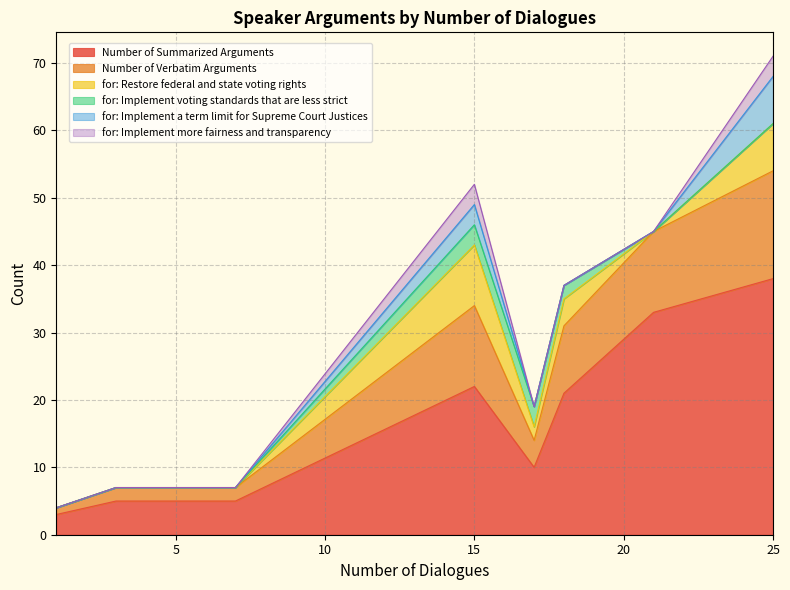

True or false: for: Implement voting standards that are less strict and Number of Summarized Arguments intersect in this chart.

False